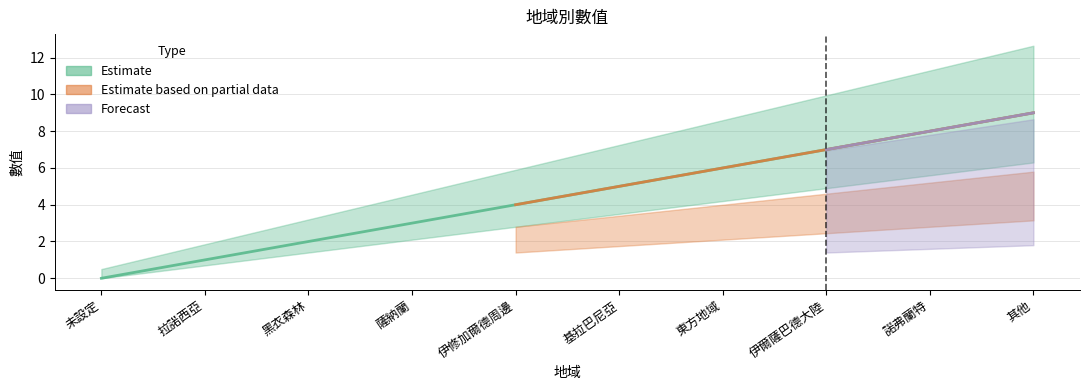

True or false: there are more than 1 points higher than both neighbors.

False